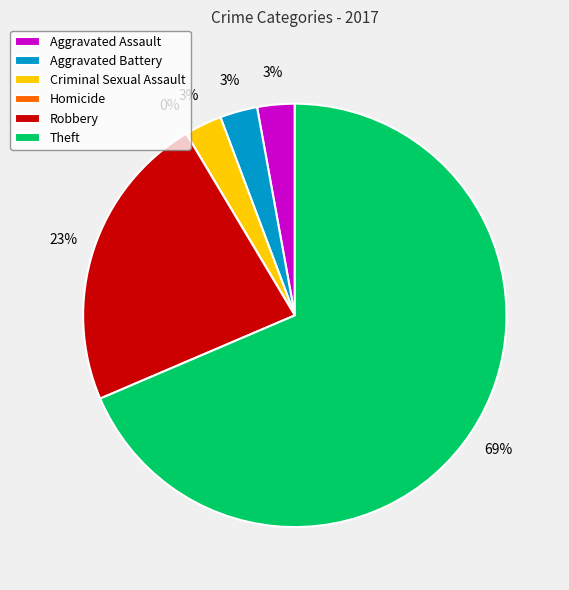

What is the total percentage of Theft and Aggravated Battery?

71.4%